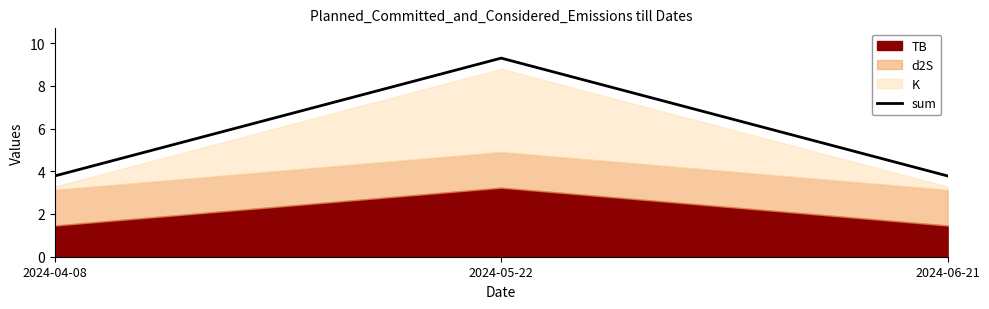

The value at 2024-04-08 is 2.6. True or false?

False